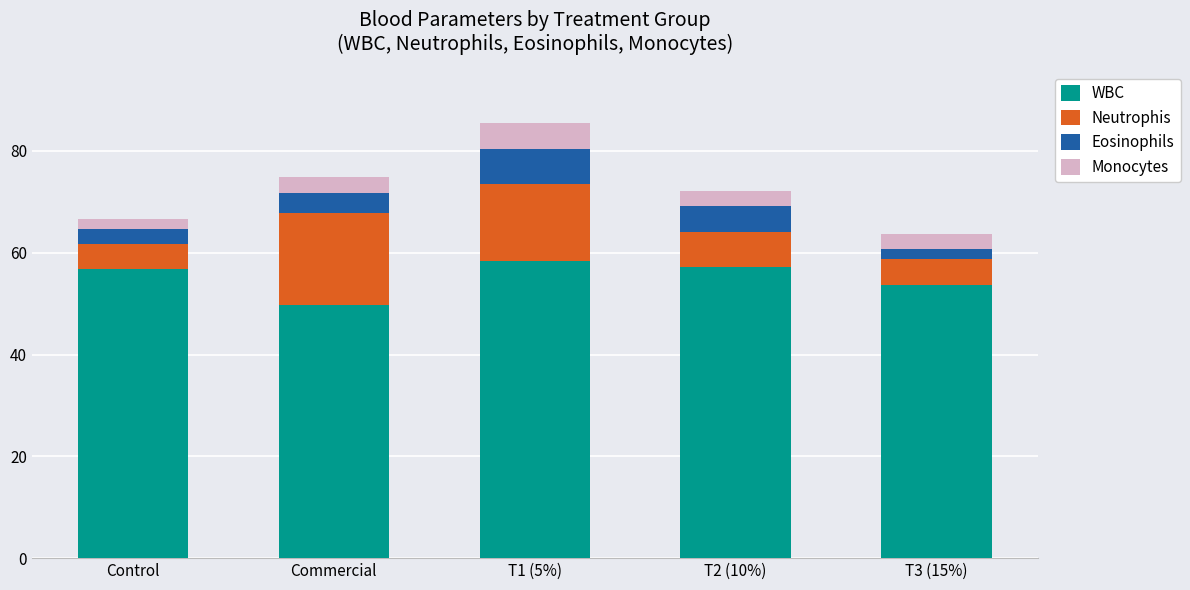

What is the minimum value for WBC?

49.8